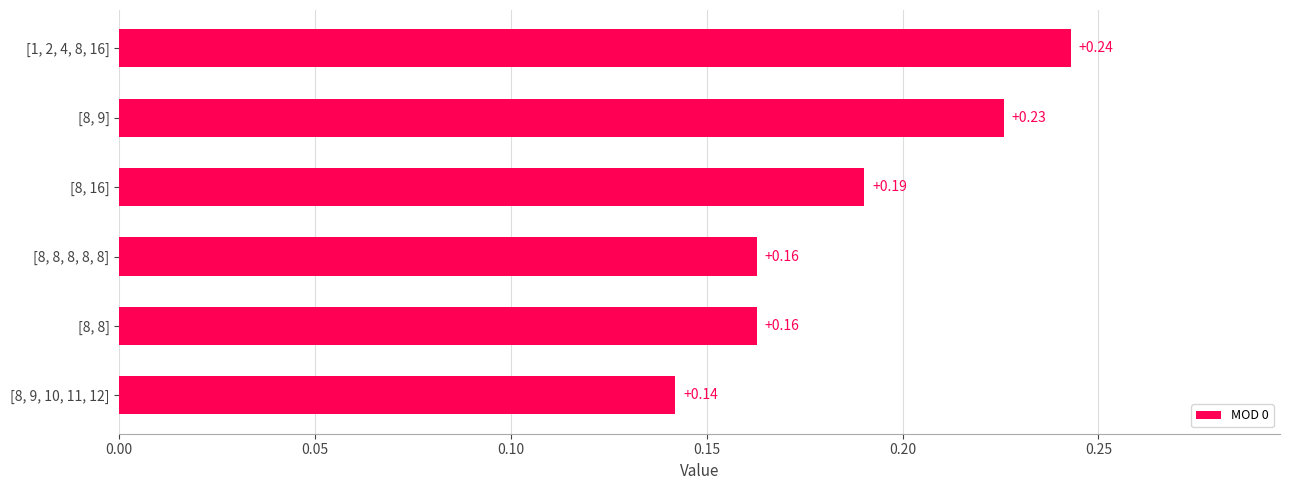

What is the change in value from [8, 9, 10, 11, 12] to [8, 9]?

+0.1